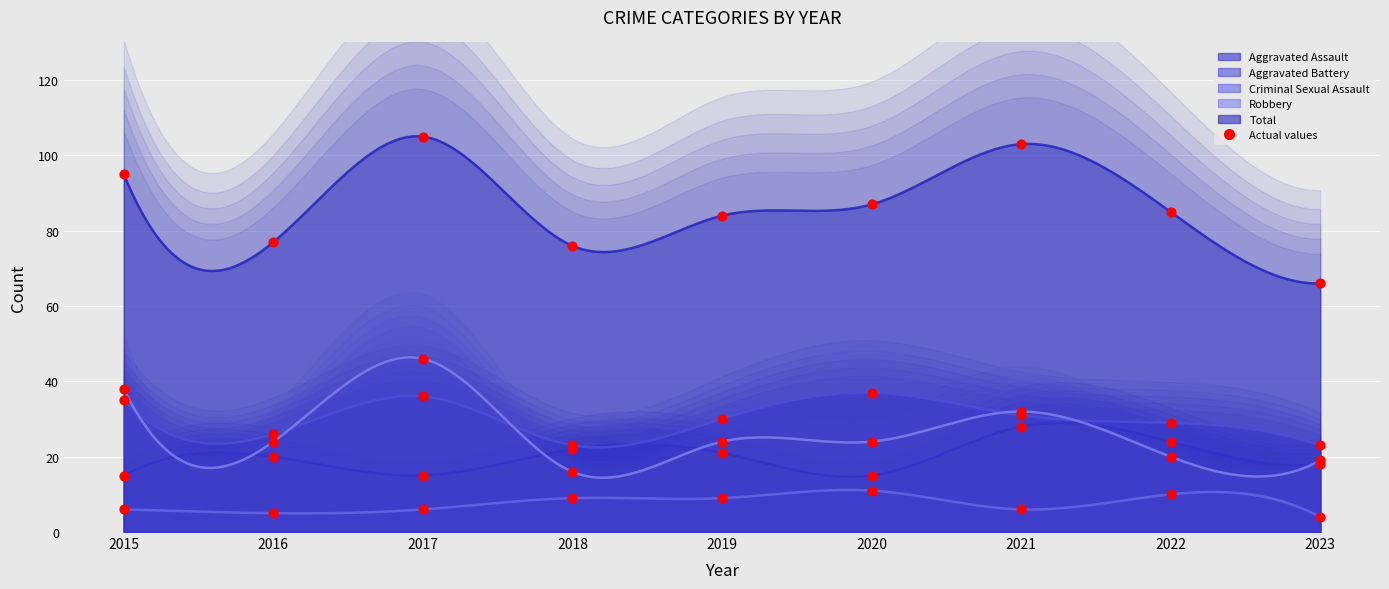

Approximately how many times larger is the value at 2015 compared to 2016?

0.8